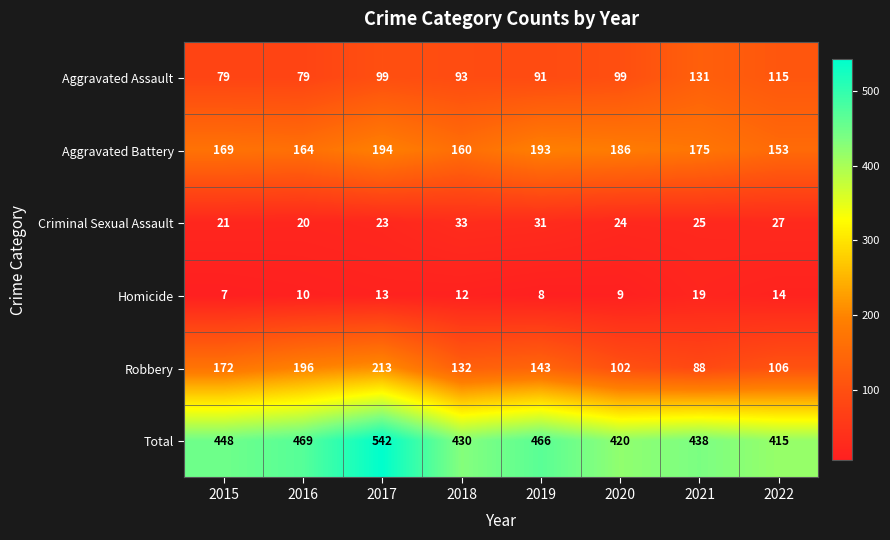

What is the spread (max minus min) of values at 2017?

529